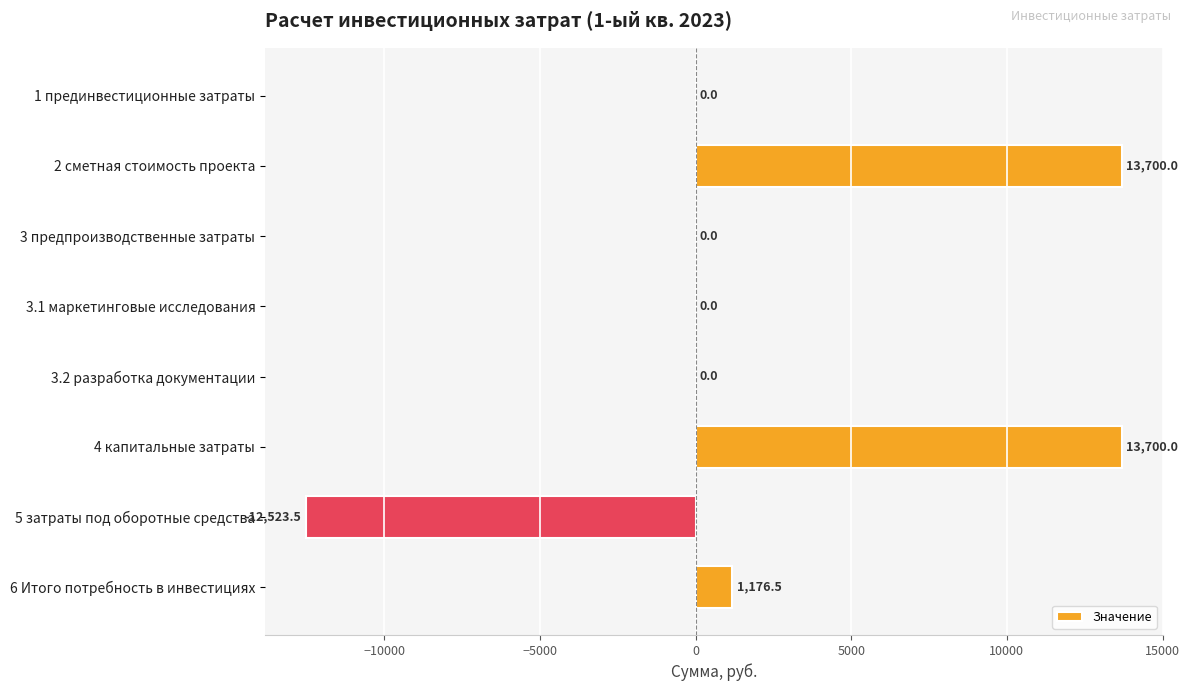

Between 3 предпроизводственные затраты and 6 Итого потребность в инвестициях, which is larger?

6 Итого потребность в инвестициях